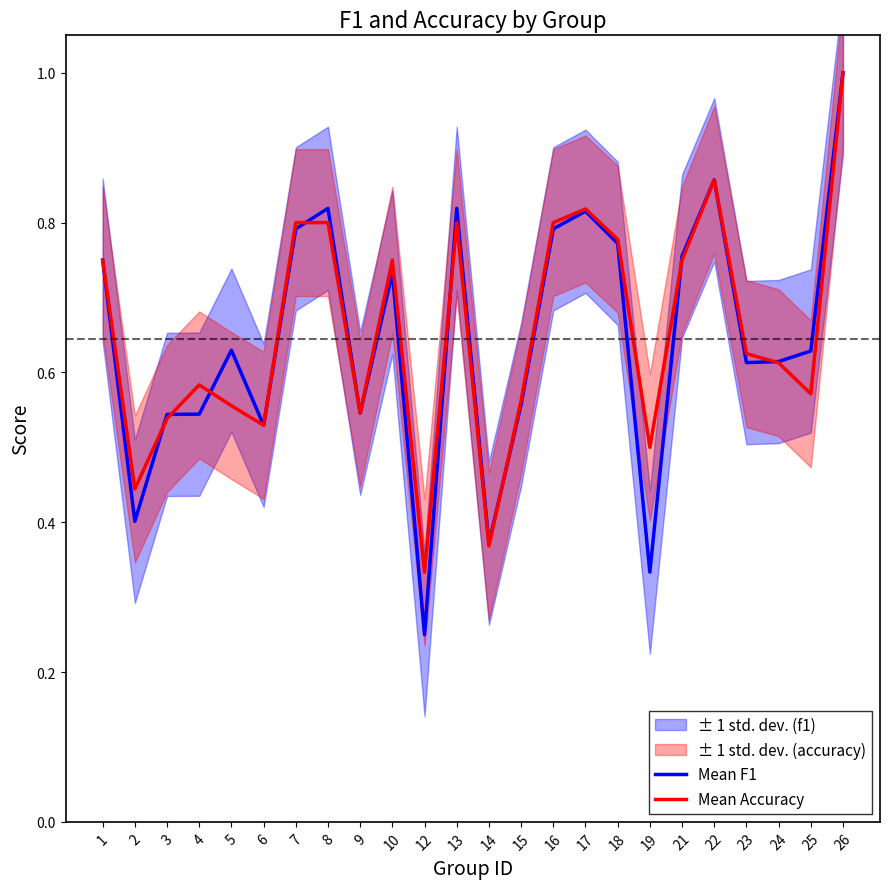

The value of Mean Accuracy at 22 is 0.3. True or false?

False